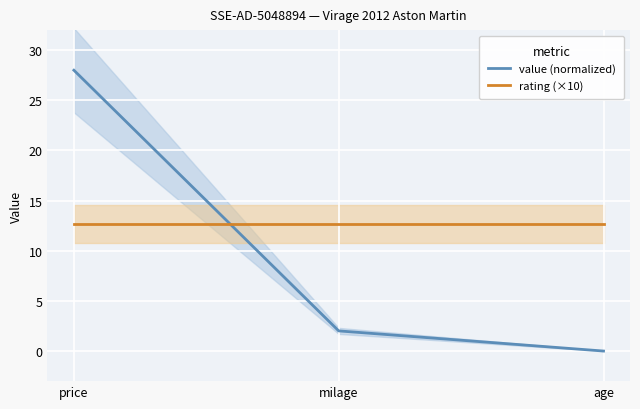

What is the value of the value (normalized) point at the 2nd from the left?

2.0